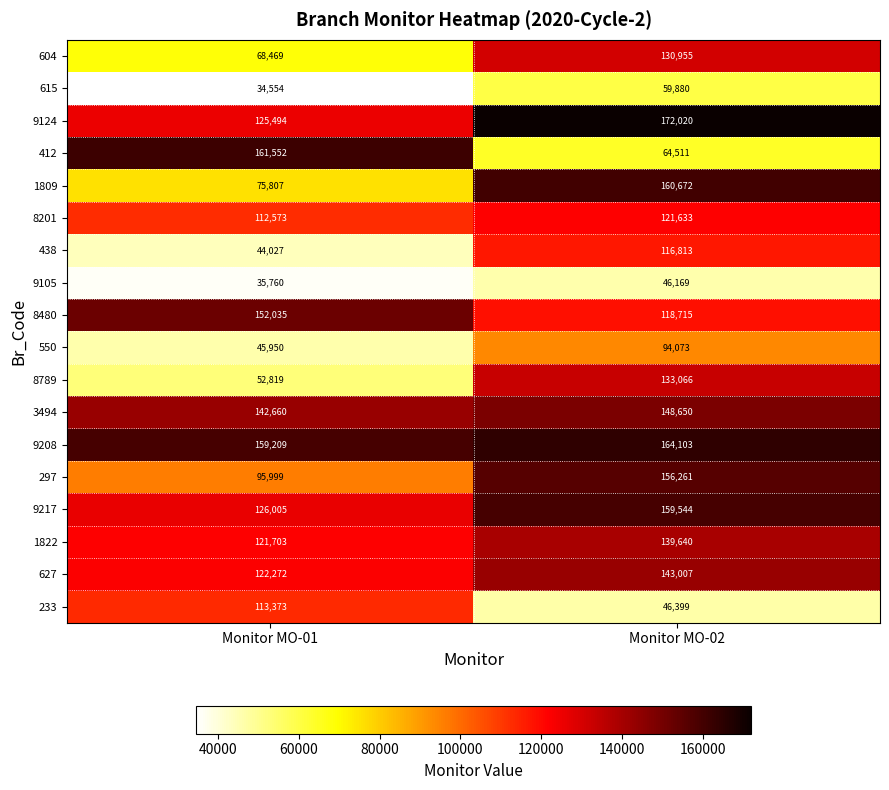

What is the sum of the 8201 values at Monitor MO-01 and Monitor MO-02?

234206